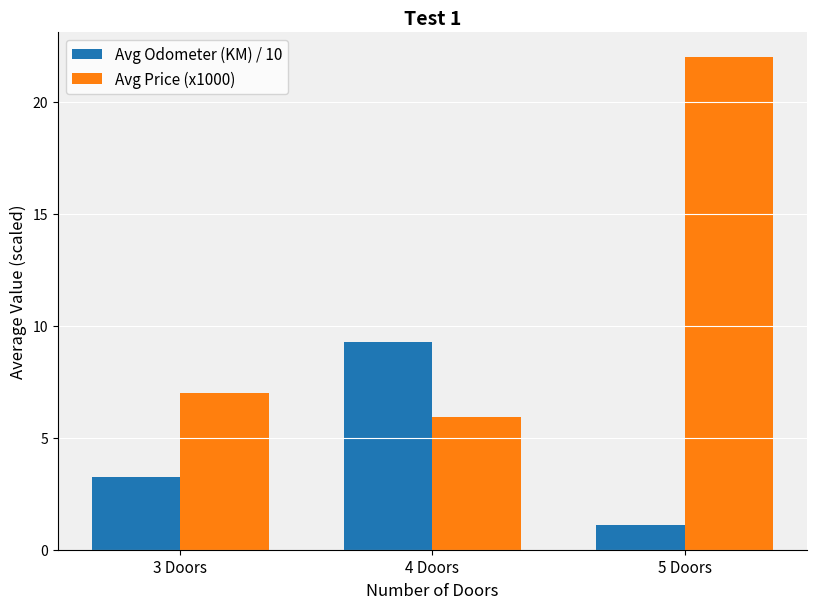

What is the difference between the Avg Odometer (KM) / 10 values at 3 Doors and 5 Doors?

2.1